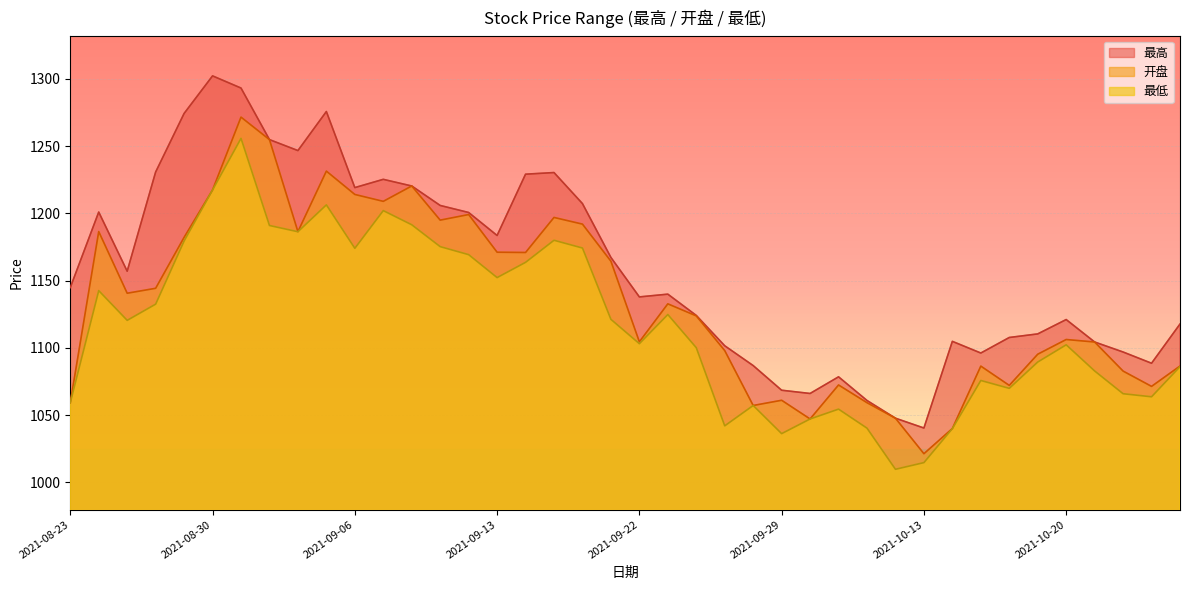

How many data points in 最高 are above 1144?

20